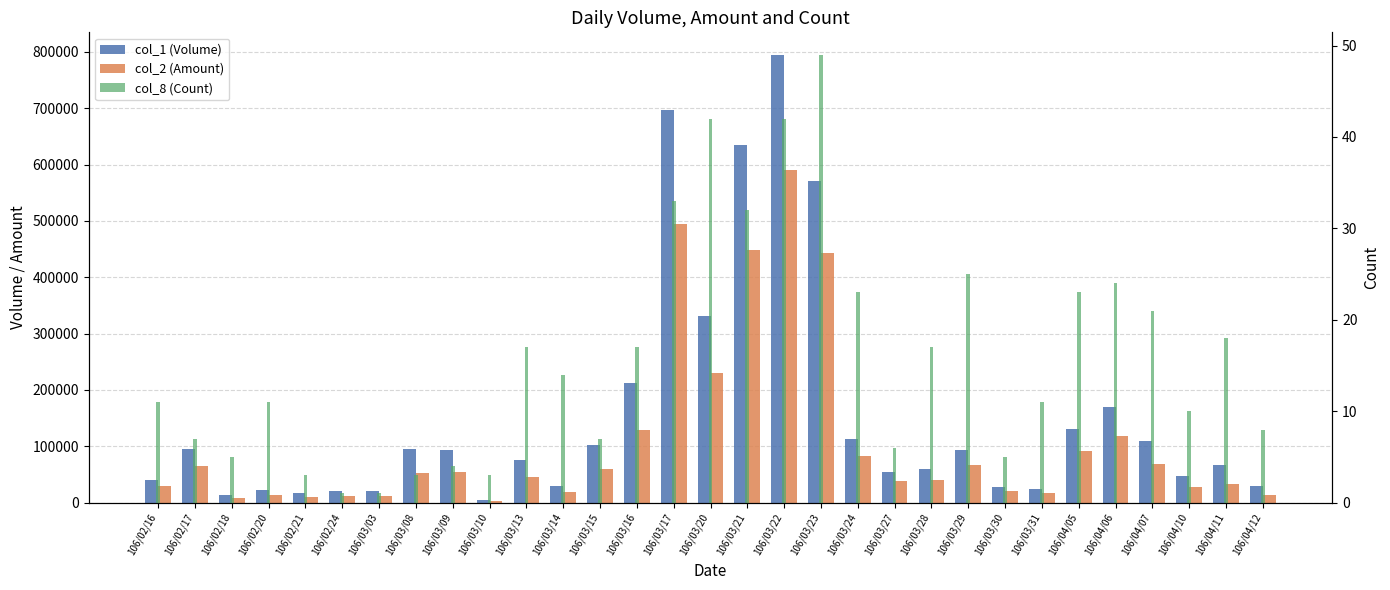

What is the sum of all col_2 (Amount) values?

3339690